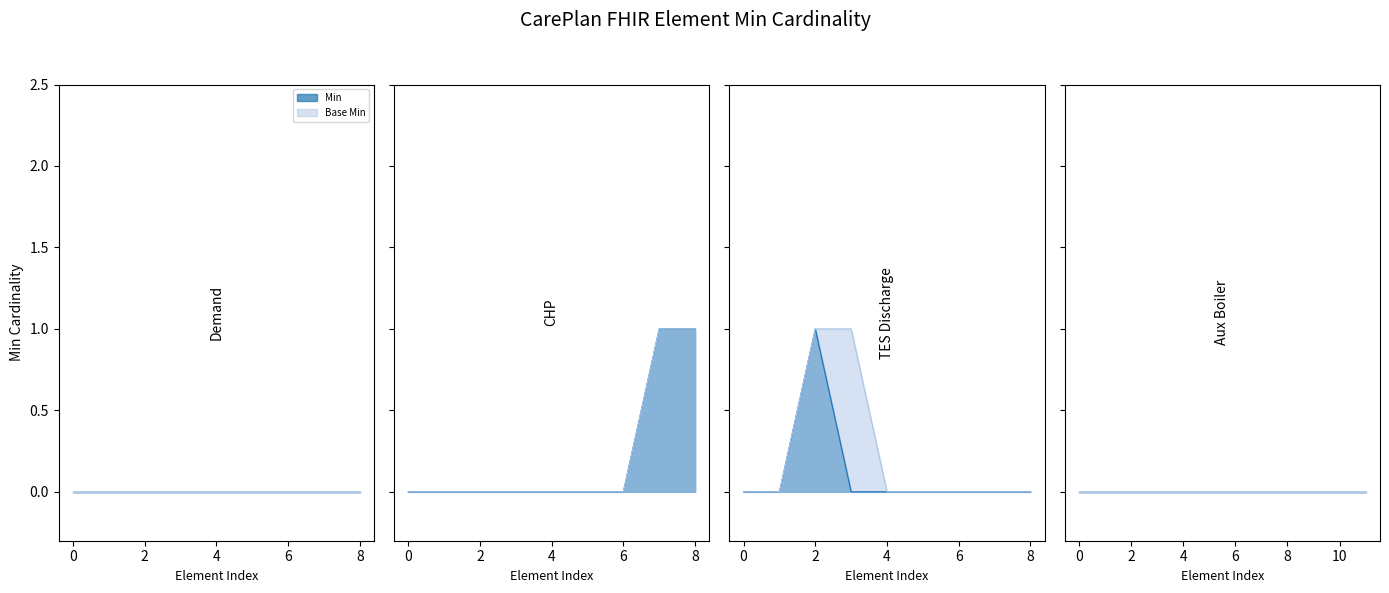

List the series in order of their overall mean, highest first.

Base Min, Min